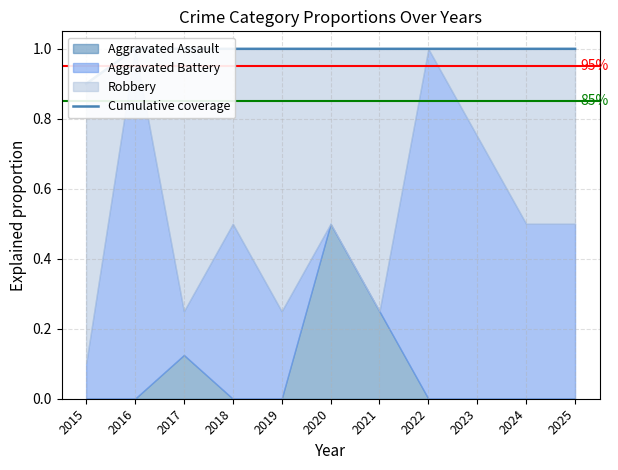

List the labels in order of value, smallest first.

2015, 2016, 2017, 2018, 2019, 2020, 2021, 2022, 2023, 2024, 2025